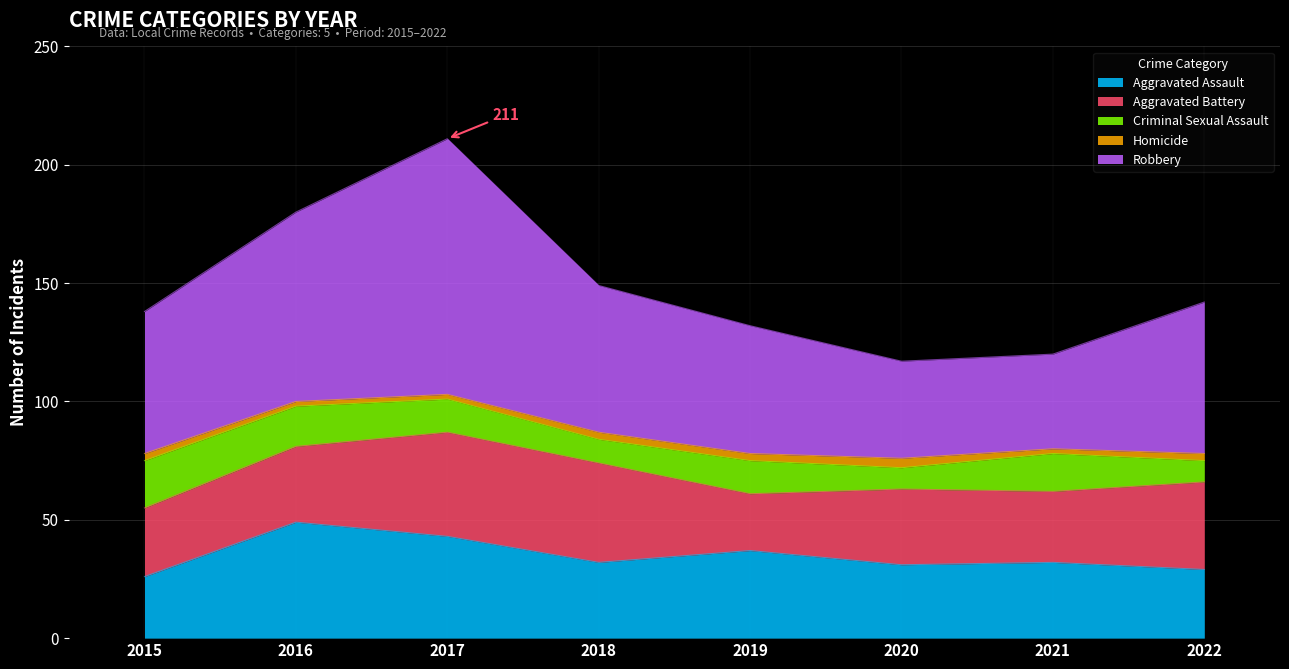

What is the difference between the maximum and second lowest values in the Aggravated Assault series?

20